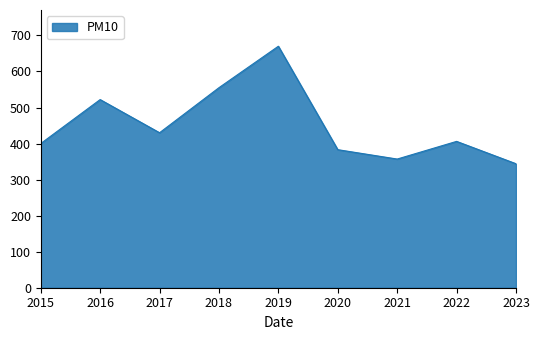

What is the difference between the values at 2018 and 2017?

125